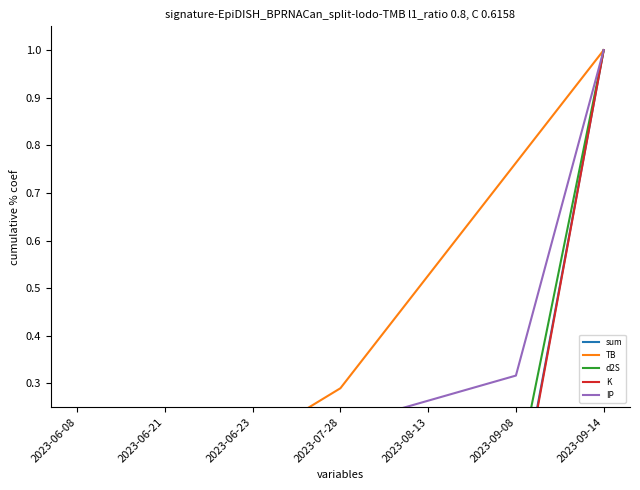

At which label is d2S closest to 0?

2023-06-08